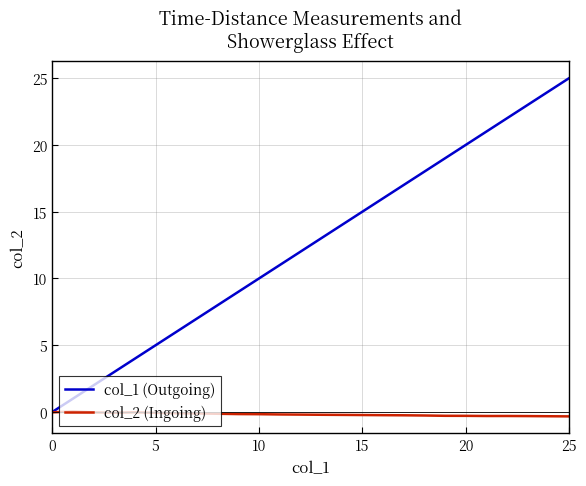

What is the highest value of the col_1 (Outgoing) series?

25.0